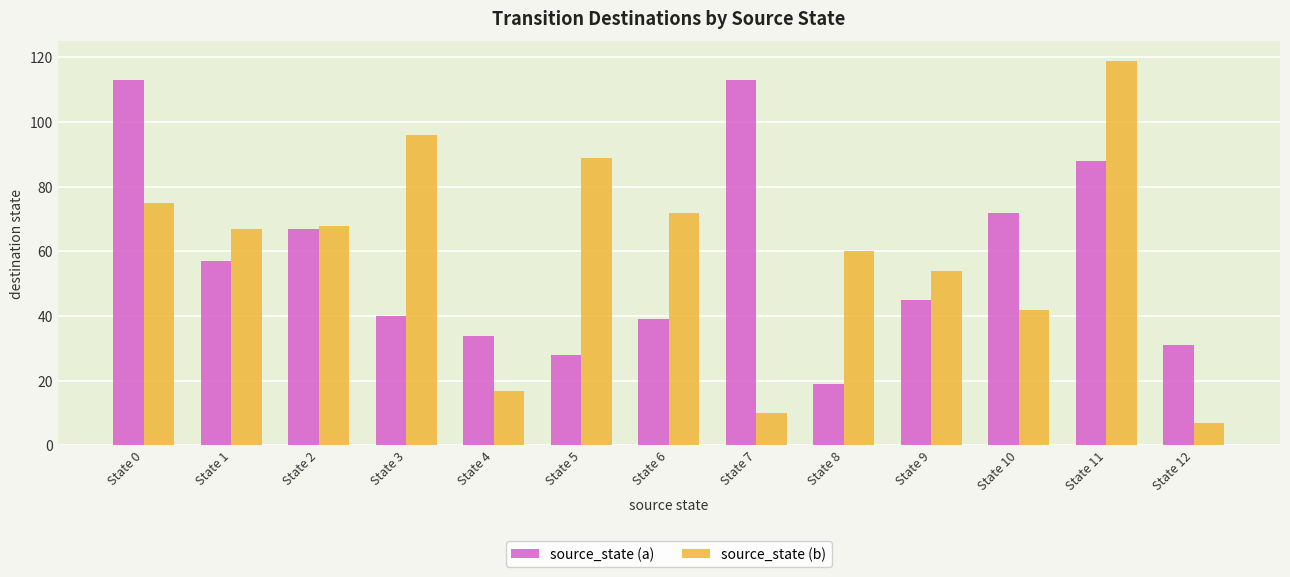

Which series has the widest spread of values?

source_state (b)